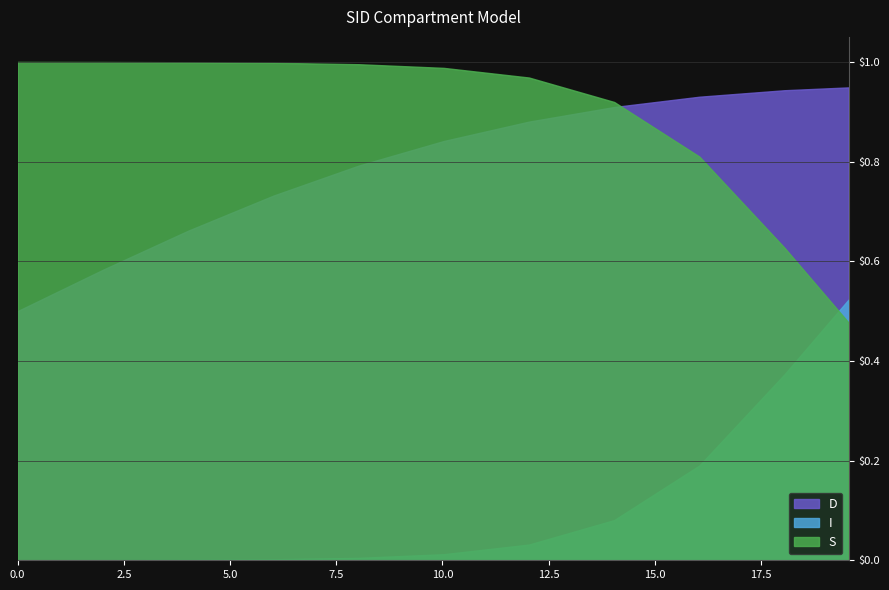

What is the value of the D point at the 5th from the left?

0.8